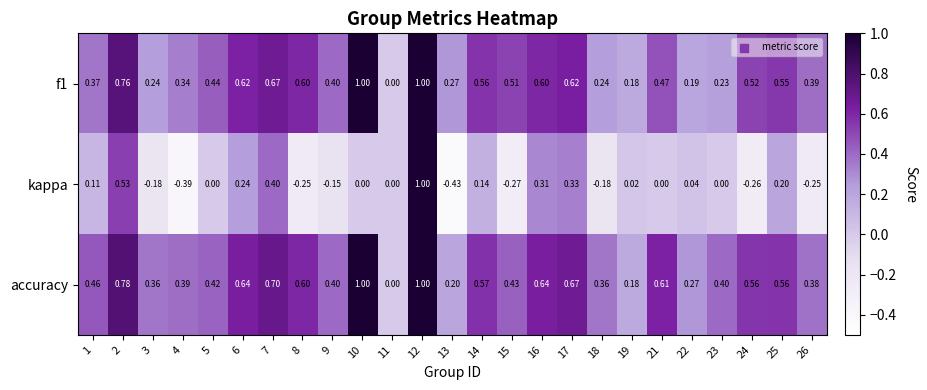

Which series has the widest spread of values?

kappa